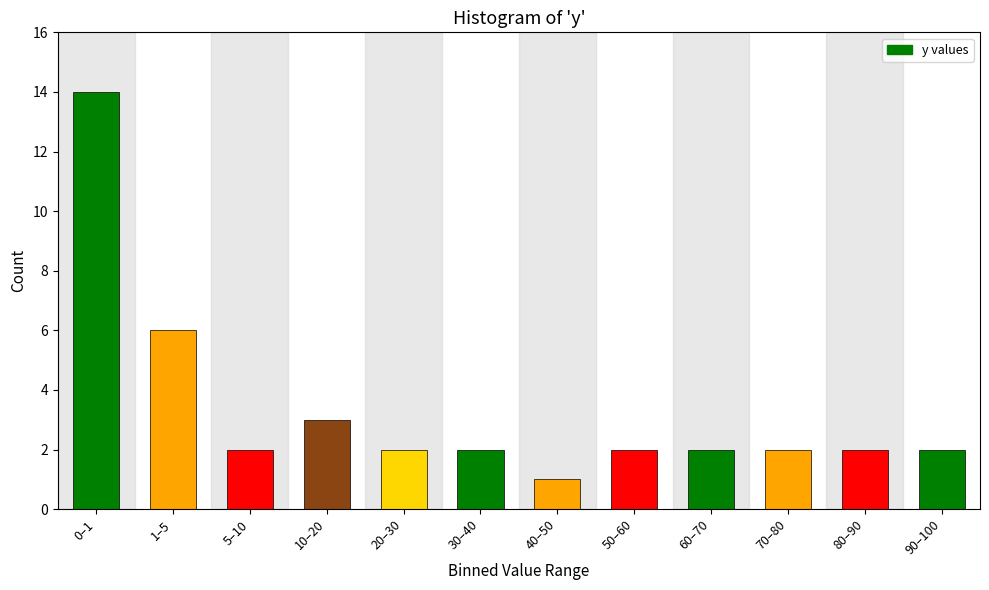

Reading left to right, what are all the values shown in this chart?

0–1=14	1–5=6	5–10=2	10–20=3	20–30=2	30–40=2	40–50=1	50–60=2	60–70=2	70–80=2	80–90=2	90–100=2